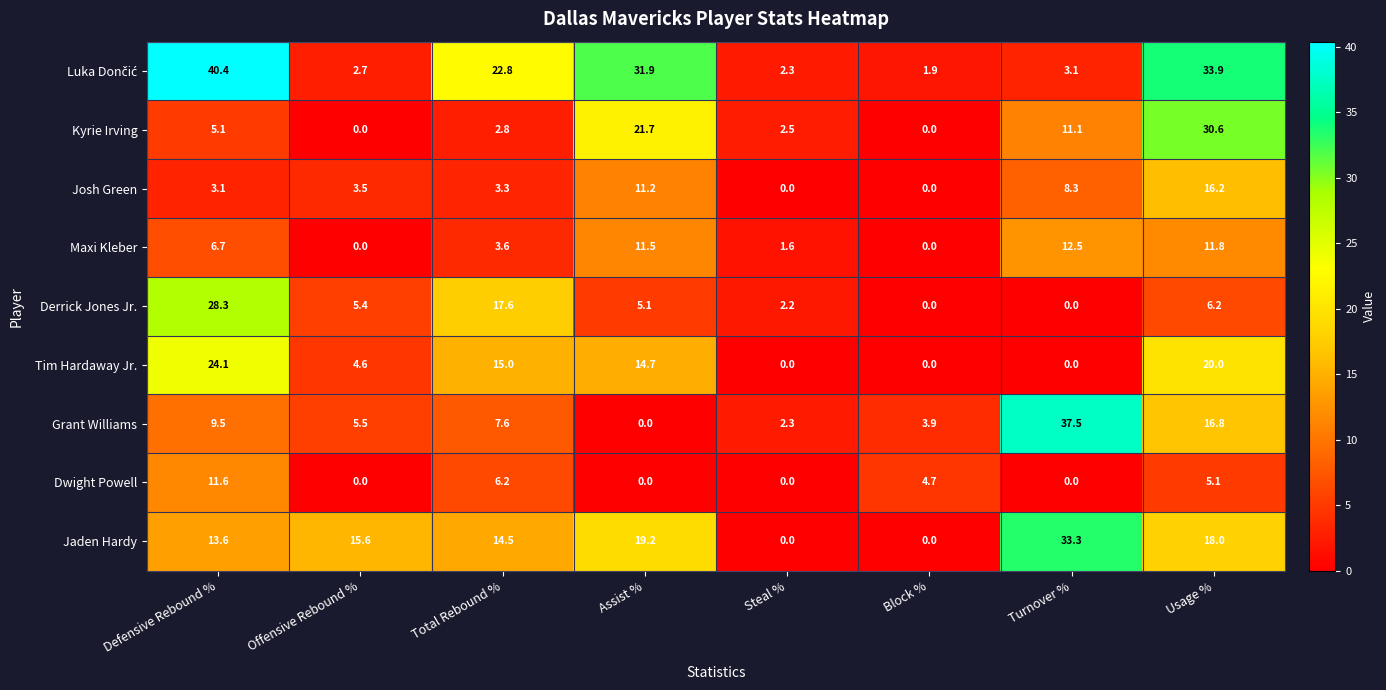

Where does the Kyrie Irving series first go above 5?

Defensive Rebound %